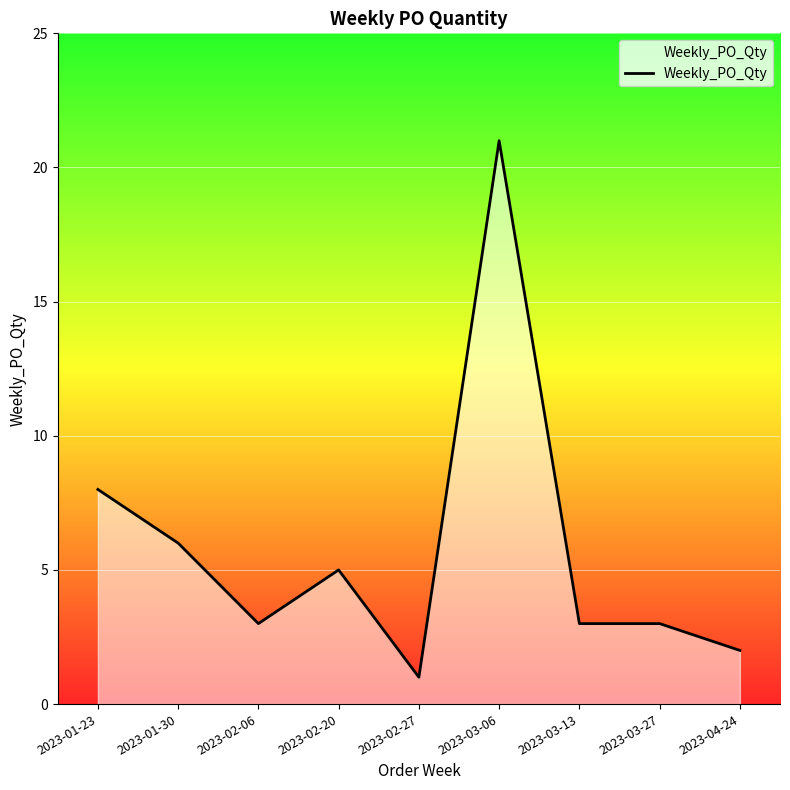

What position from the left is 2023-02-27?

5